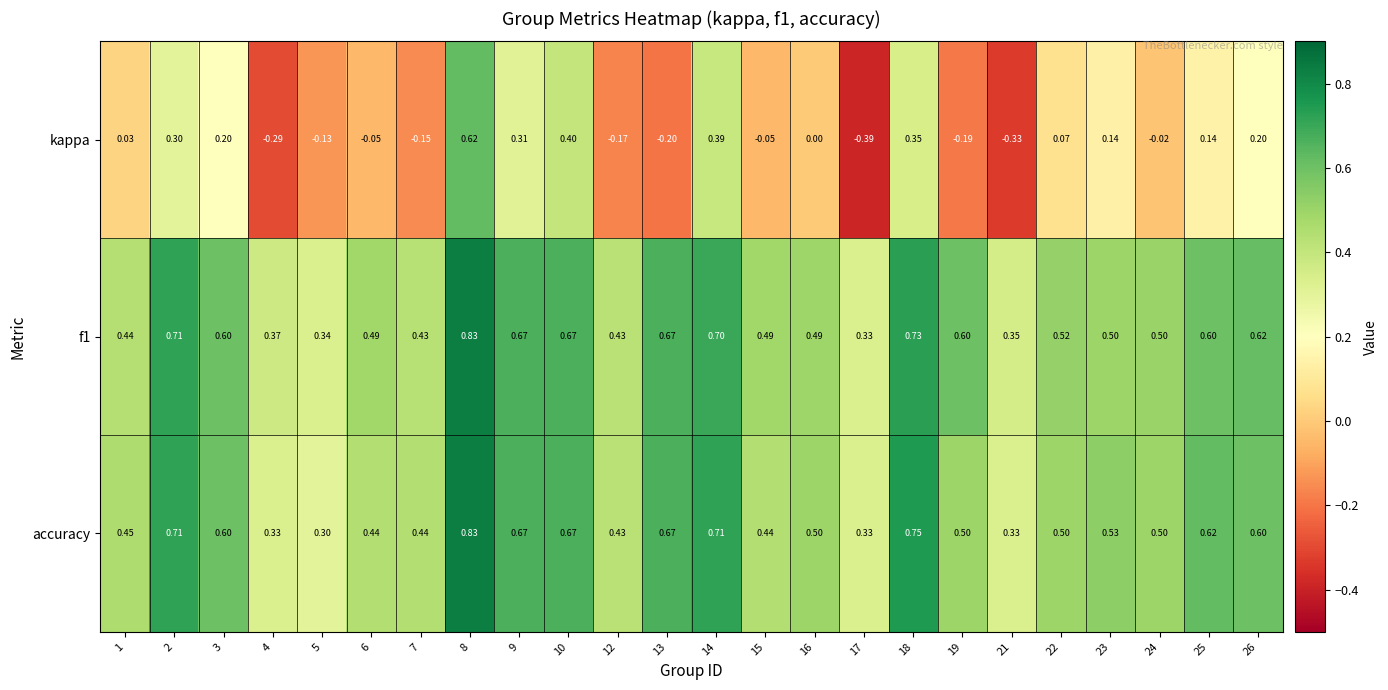

Between 17 and 25, which series saw the biggest shift?

kappa